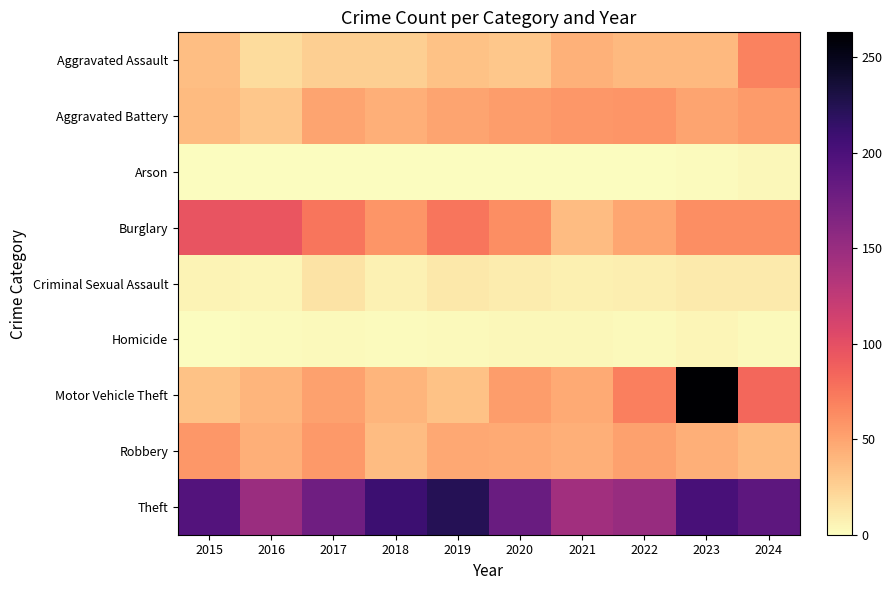

Rank the series at 2018 from lowest to highest value.

Arson, Homicide, Criminal Sexual Assault, Aggravated Assault, Robbery, Motor Vehicle Theft, Aggravated Battery, Burglary, Theft